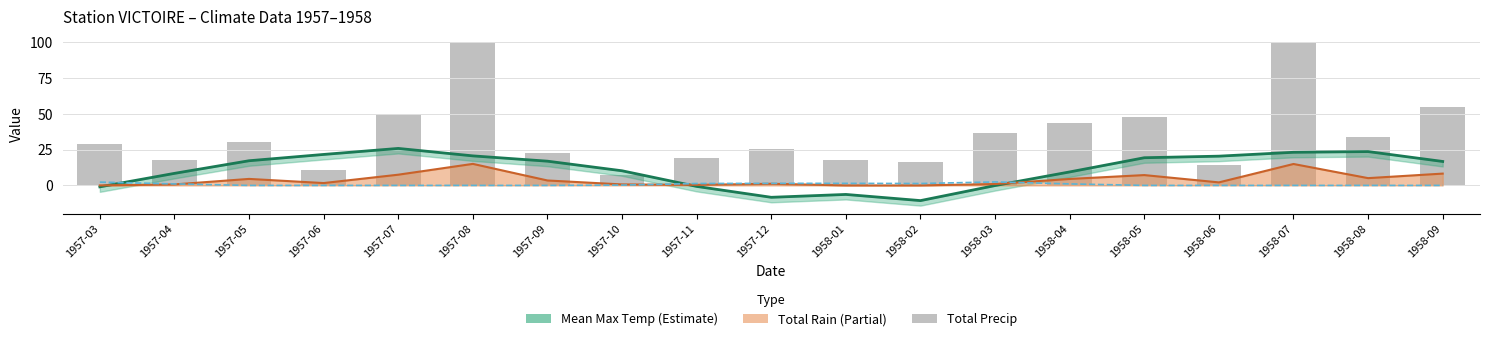

At which category is the sum across all series the highest?

1958-07